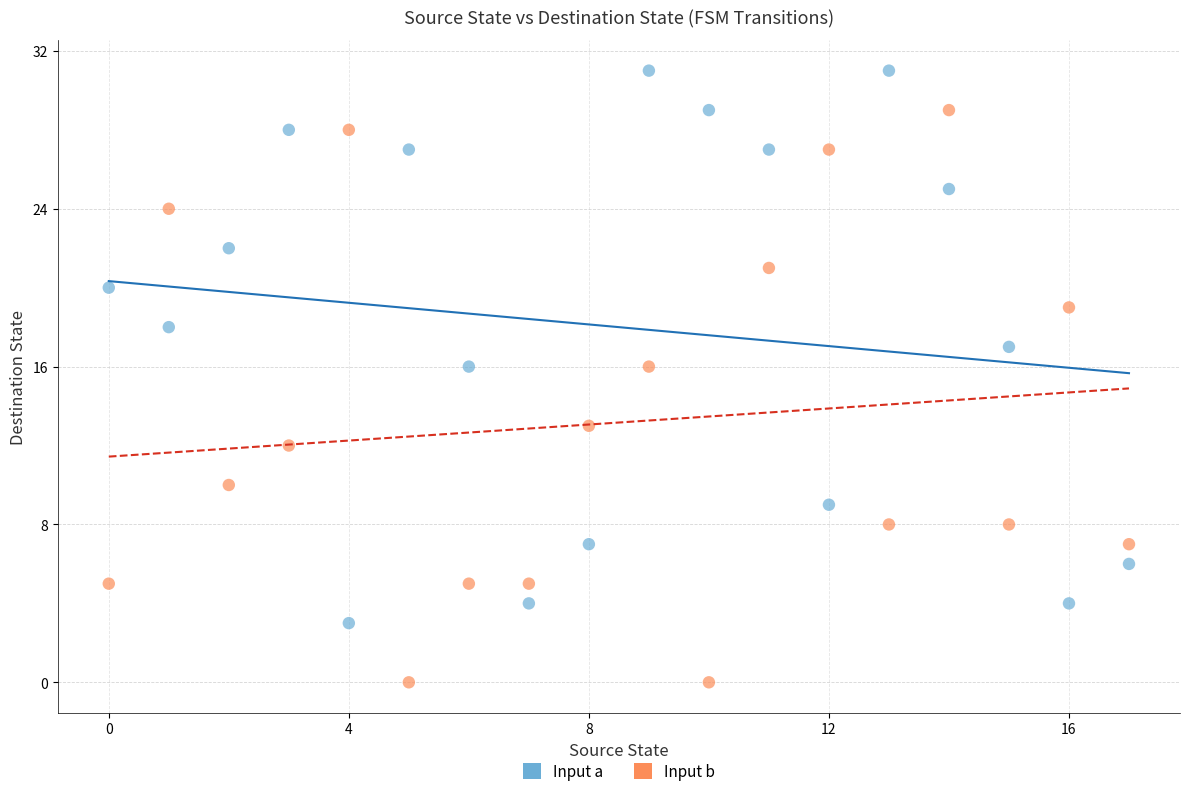

What are all the series names shown in the legend?

Input a, Input b